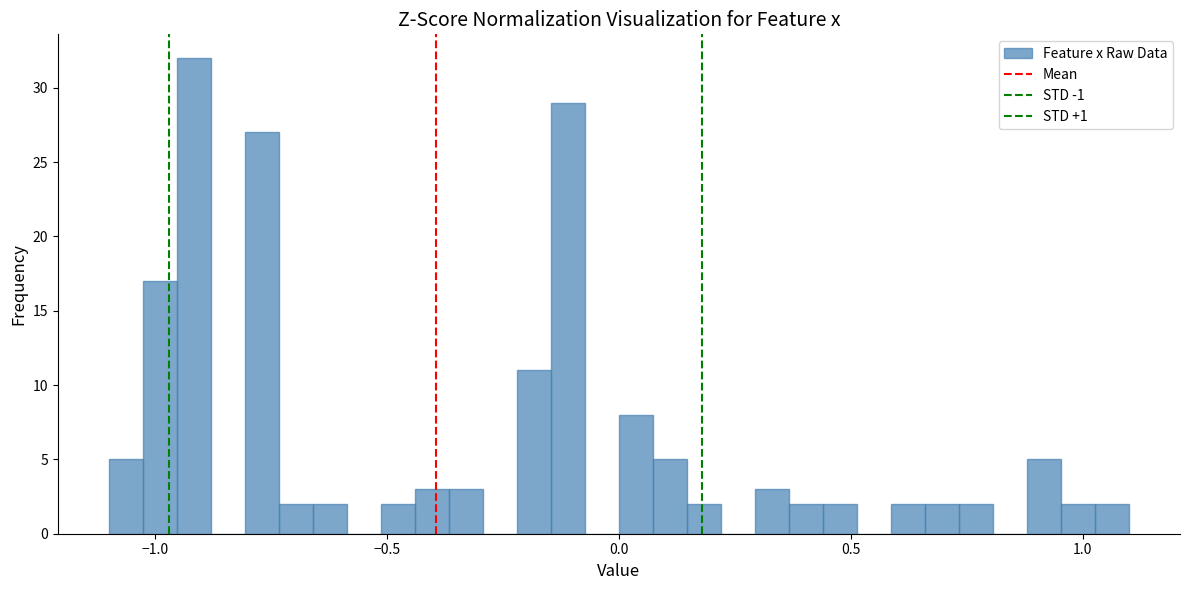

Around what value on the x-axis is the tallest bar? Give the approximate position of its centre, as read against the axis.

-0.90